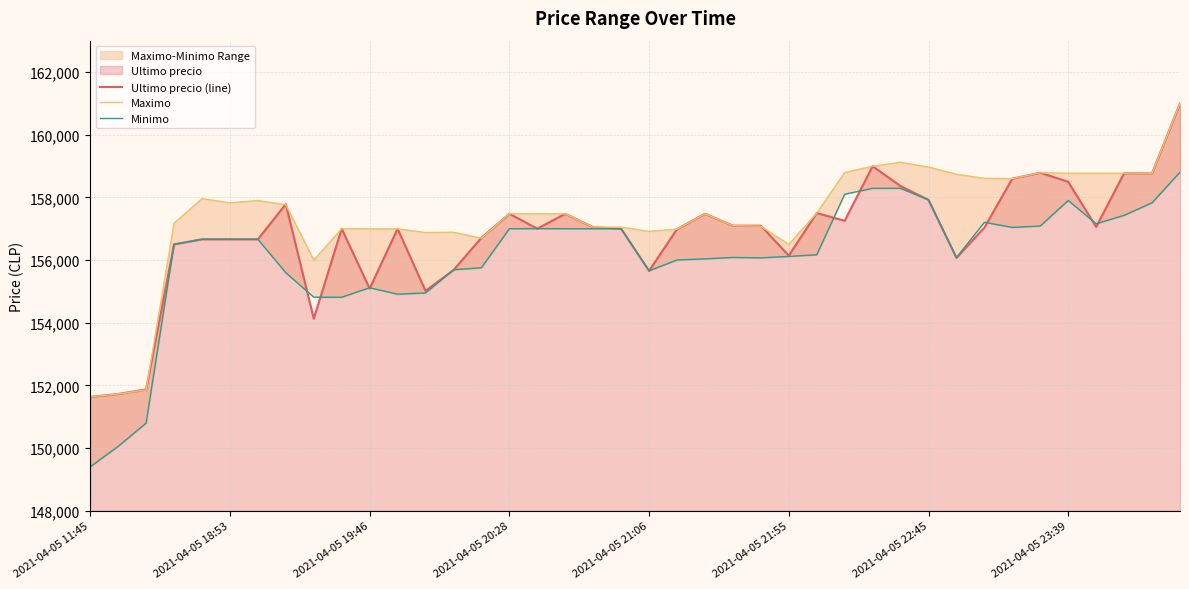

True or false: Maximo and Minimo cross at least once.

False